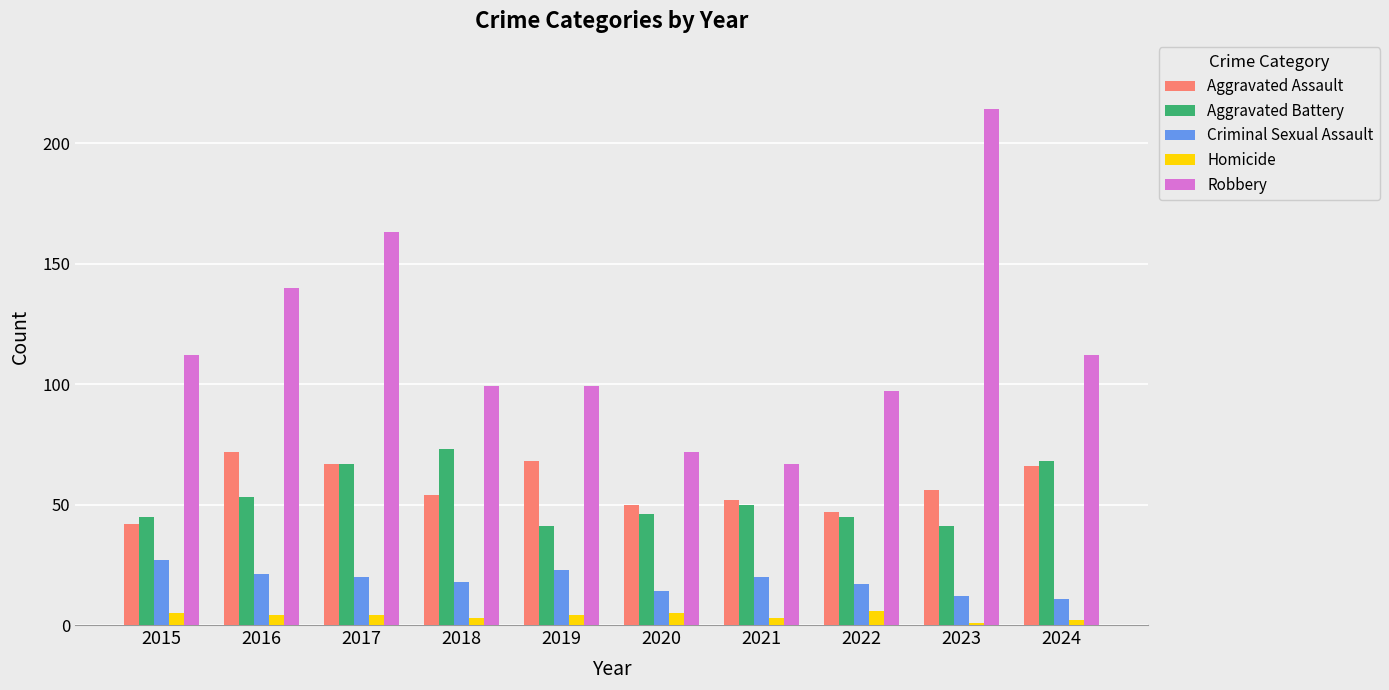

What is the total value across all series at 2015?

231